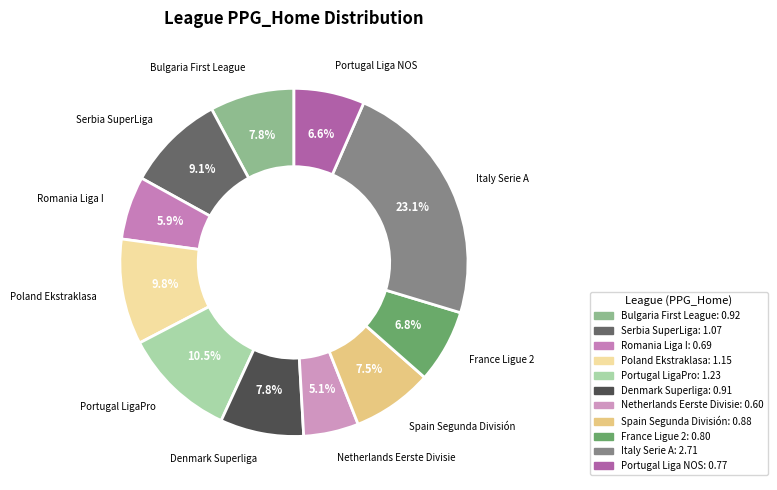

Count the number of slices in the pie.

11